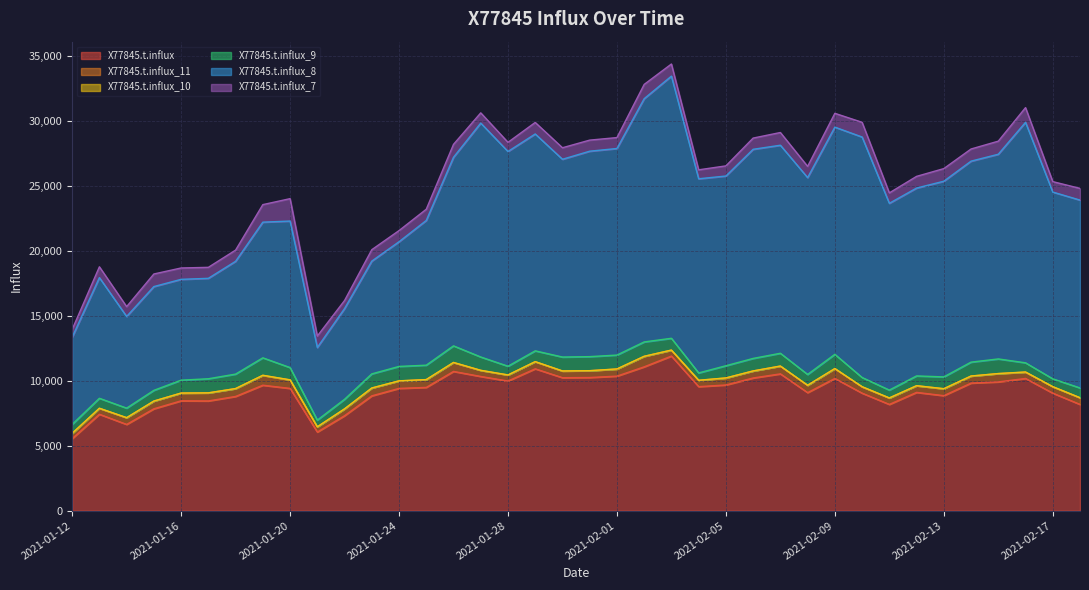

What is the label of the 26th point from the right?

2021-01-24